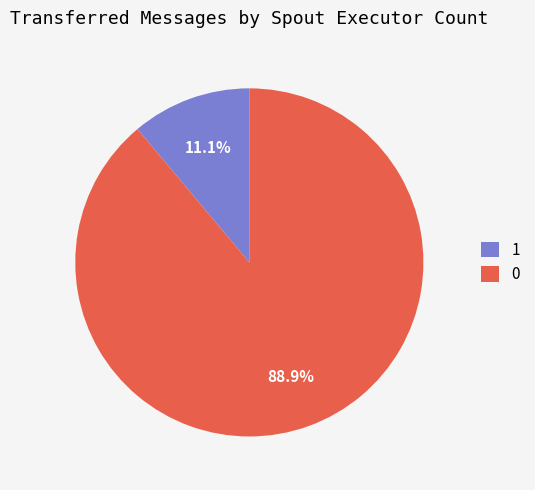

Rank the categories by value from lowest to highest.

1, 0